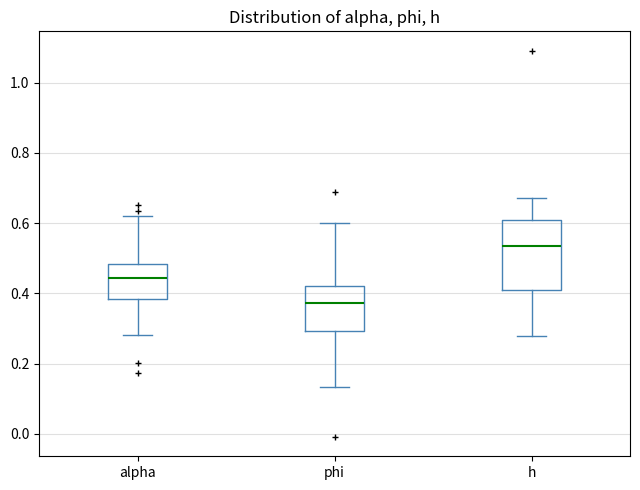

Reading left to right, read every box against the y-axis: the position of its median line, the range the box covers, and the ends of its whiskers. The values are not printed on the chart, so give them approximately, as read against the axis.

alpha: median 0.44, box 0.38 to 0.48, whiskers 0.28 to 0.62
phi: median 0.38, box 0.30 to 0.42, whiskers 0.14 to 0.60
h: median 0.54, box 0.40 to 0.62, whiskers 0.28 to 0.68